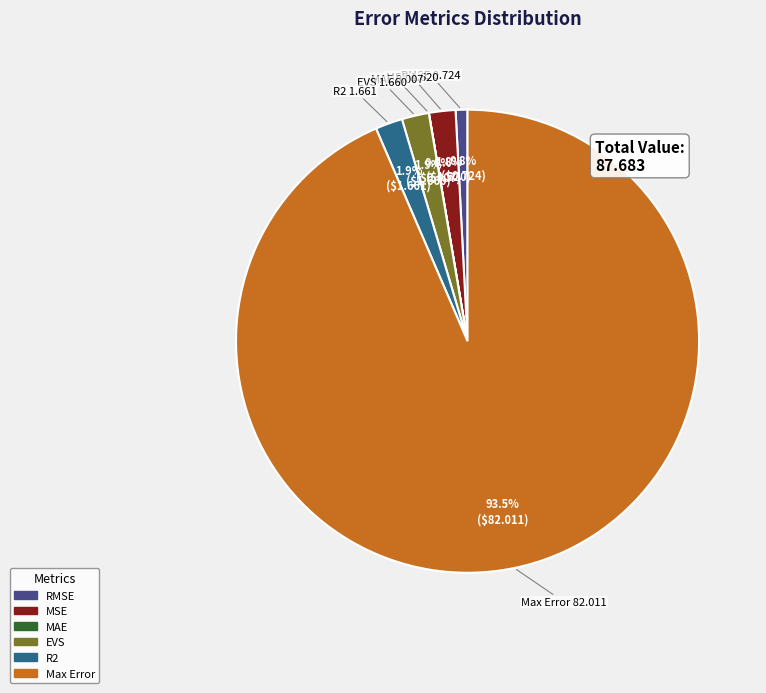

Which slice is the largest?

Max Error